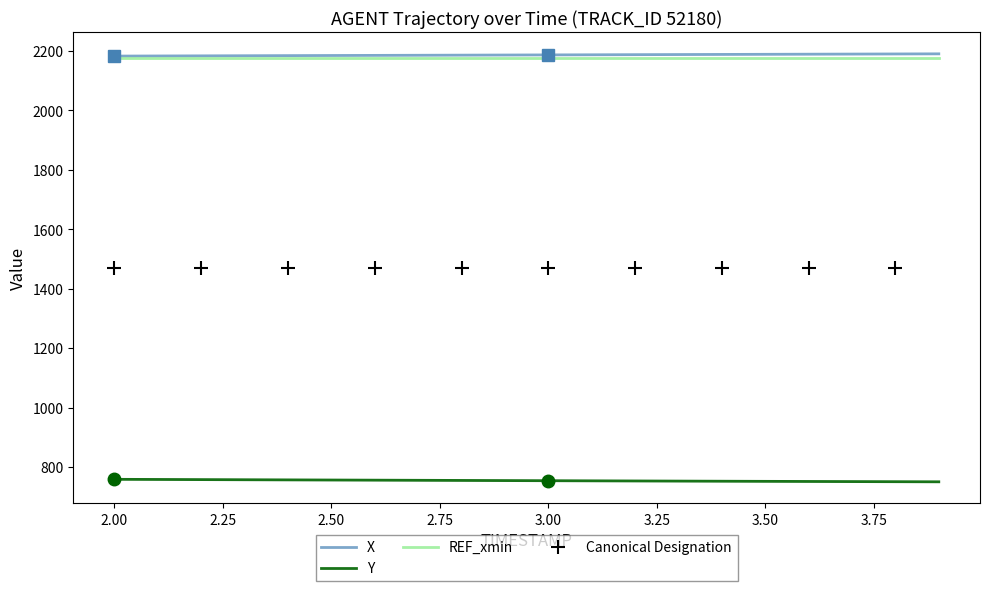

True or false: Y and X intersect in this chart.

False